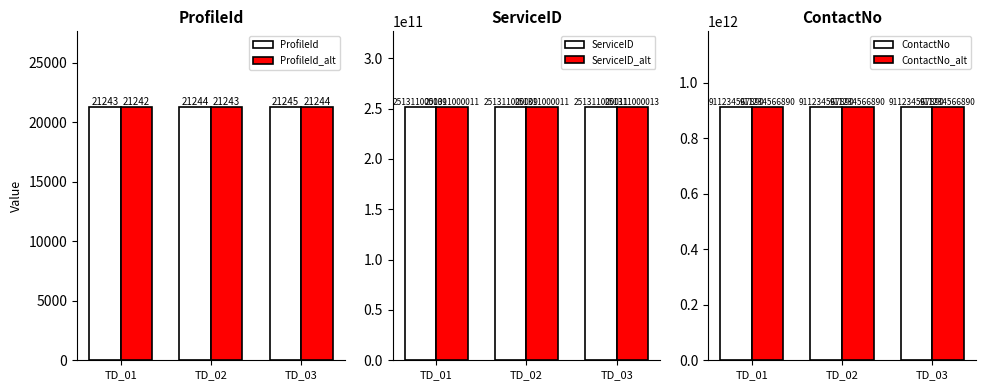

The ServiceID_alt series shows 116390433226 at TD_01. True or false?

False